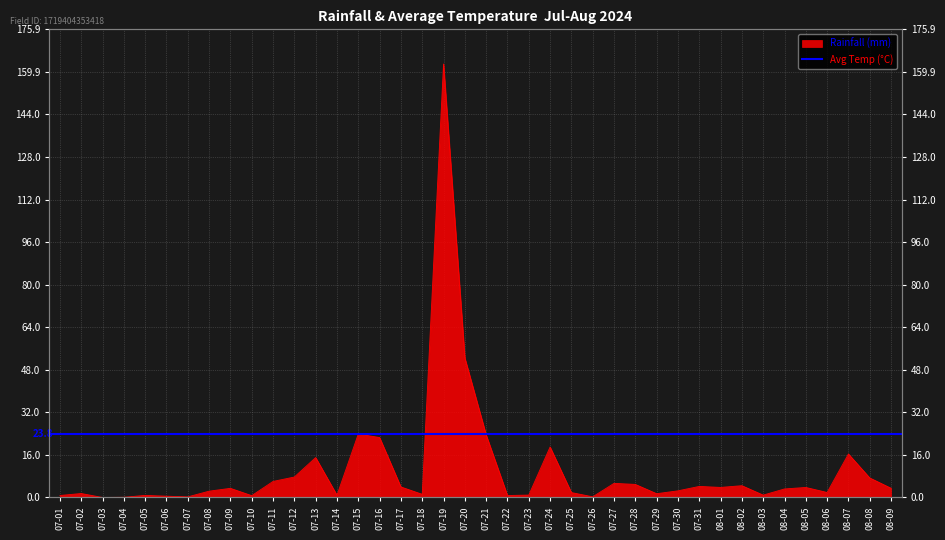

Rank the categories by value from highest to lowest.

07-19, 07-20, 07-15, 07-21, 07-16, 07-24, 08-07, 07-13, 07-12, 08-08, 07-11, 07-27, 07-28, 08-02, 07-31, 07-17, 08-01, 08-05, 08-09, 07-09, 08-04, 07-30, 07-08, 08-06, 07-25, 07-02, 07-29, 07-18, 07-23, 08-03, 07-14, 07-05, 07-01, 07-22, 07-10, 07-06, 07-26, 07-07, 07-04, 07-03